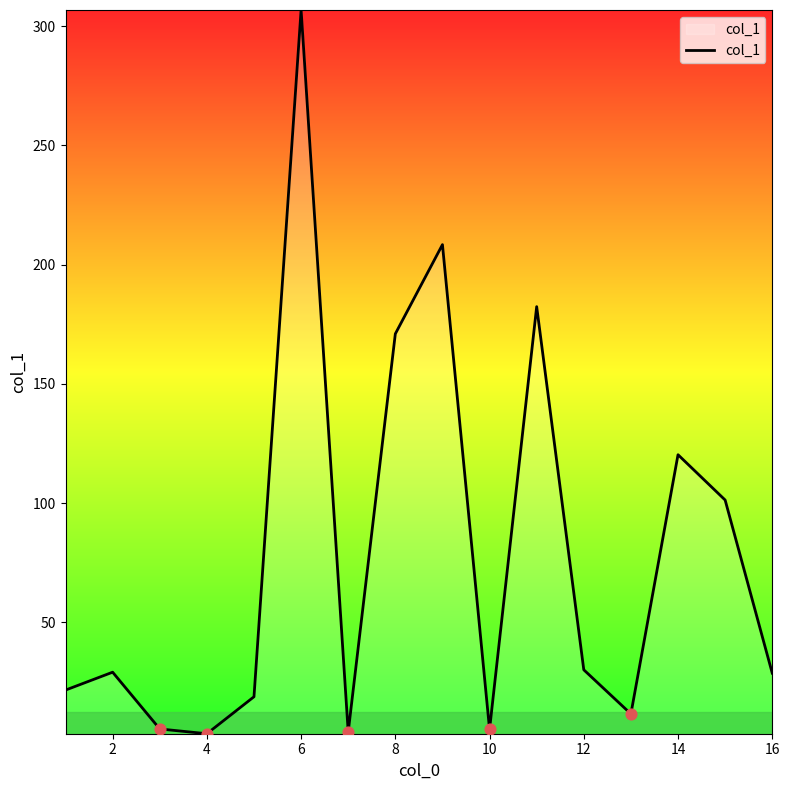

What is the maximum value shown in the chart?

306.8